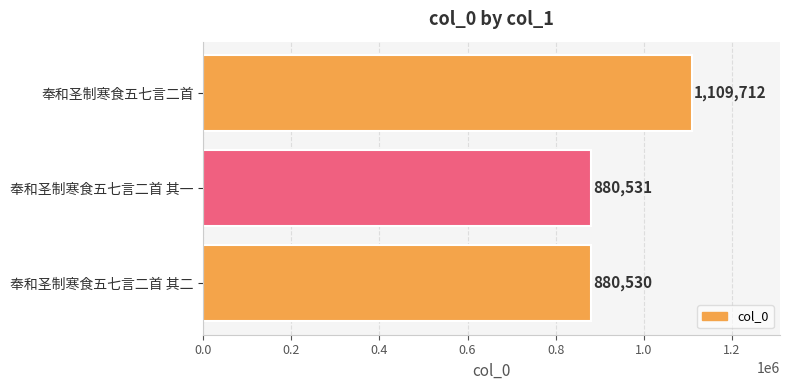

List the labels in order of value, largest first.

奉和圣制寒食五七言二首, 奉和圣制寒食五七言二首 其一, 奉和圣制寒食五七言二首 其二